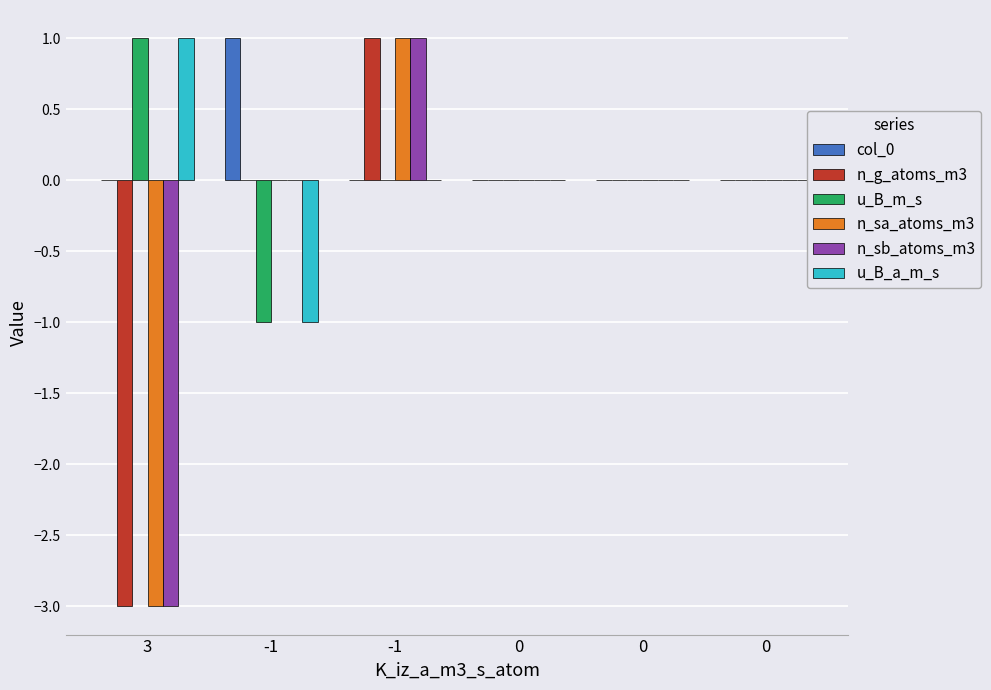

How many data points does each series have?

6